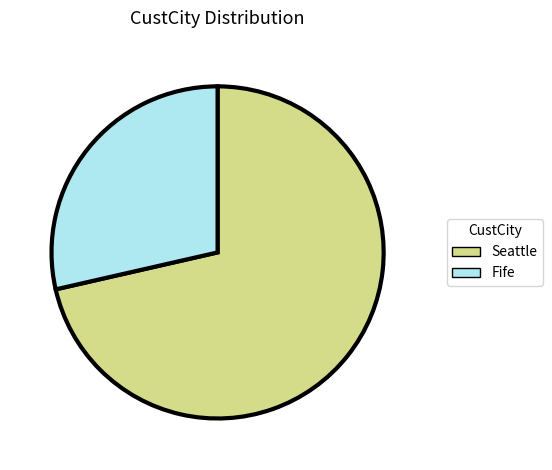

Does Fife represent more than half of the total?

No